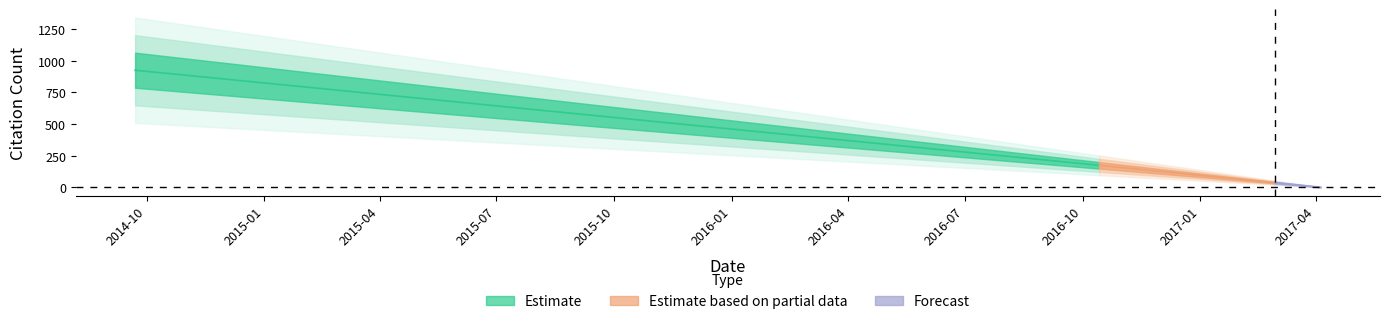

How many lines are shown in the chart?

1